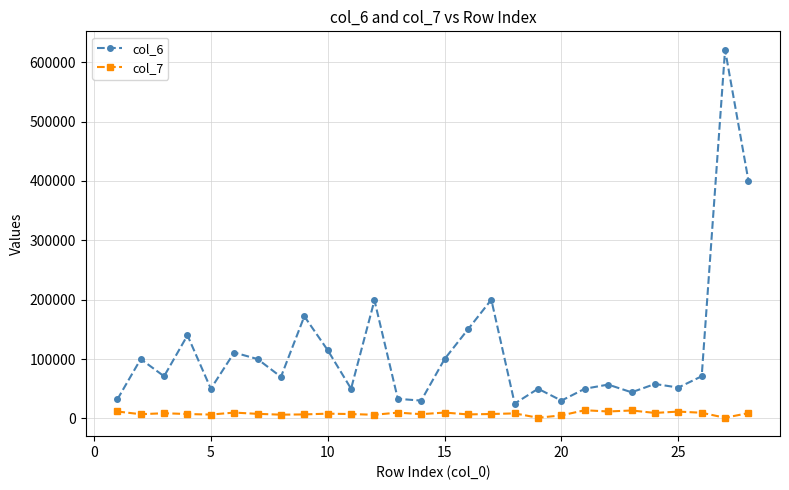

How many lines are shown in the chart?

2